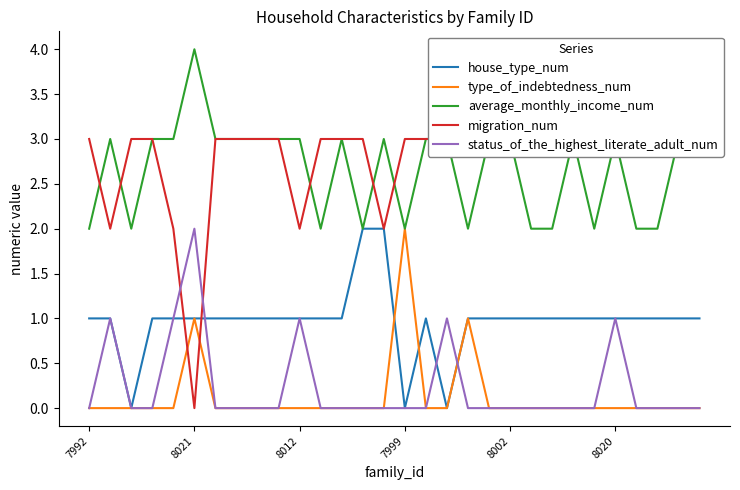

Reading left to right, list all the values displayed in this chart.

house_type_num: 1	1	0	1	1	1	1	1	1	1	1	1	1	2	2	0	1	0	1	1	1	1	1	1	1	1	1	1	1	1
type_of_indebtedness_num: 0	0	0	0	0	1	0	0	0	0	0	0	0	0	0	2	0	0	1	0	0	0	0	0	0	0	0	0	0	0
average_monthly_income_num: 2	3	2	3	3	4	3	3	3	3	3	2	3	2	3	2	3	3	2	3	3	2	2	3	2	3	2	2	3	3
migration_num: 3	2	3	3	2	0	3	3	3	3	2	3	3	3	2	3	3	3	3	3	3	3	3	3	3	3	3	3	3	3
status_of_the_highest_literate_adult_num: 0	1	0	0	1	2	0	0	0	0	1	0	0	0	0	0	0	1	0	0	0	0	0	0	0	1	0	0	0	0